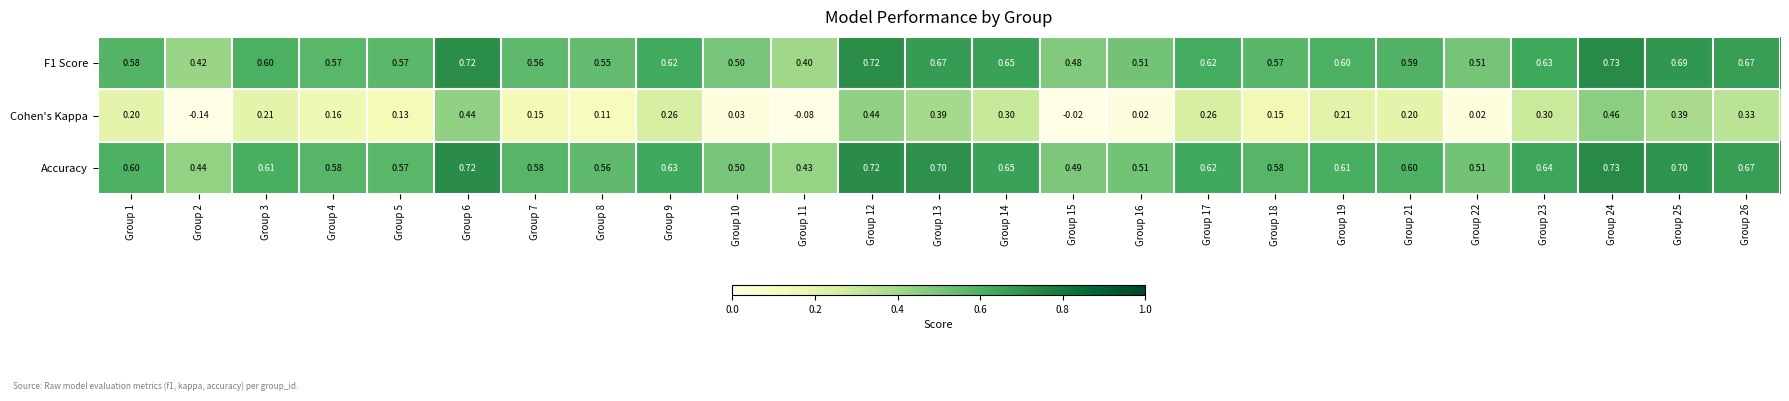

Which series has the largest total across all categories?

Accuracy